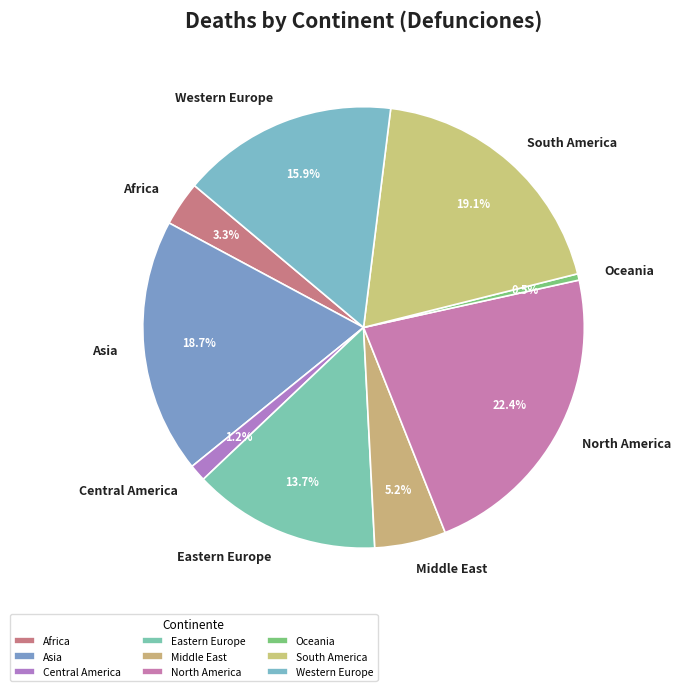

What is the smallest slice in the pie chart?

Oceania